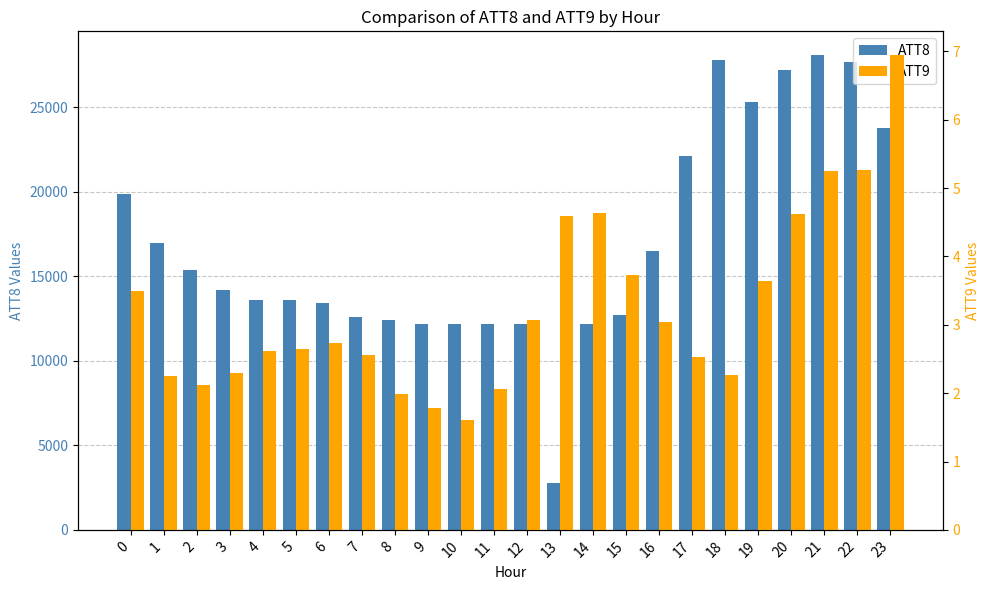

What is the difference between the highest and lowest values at 6?

13397.3